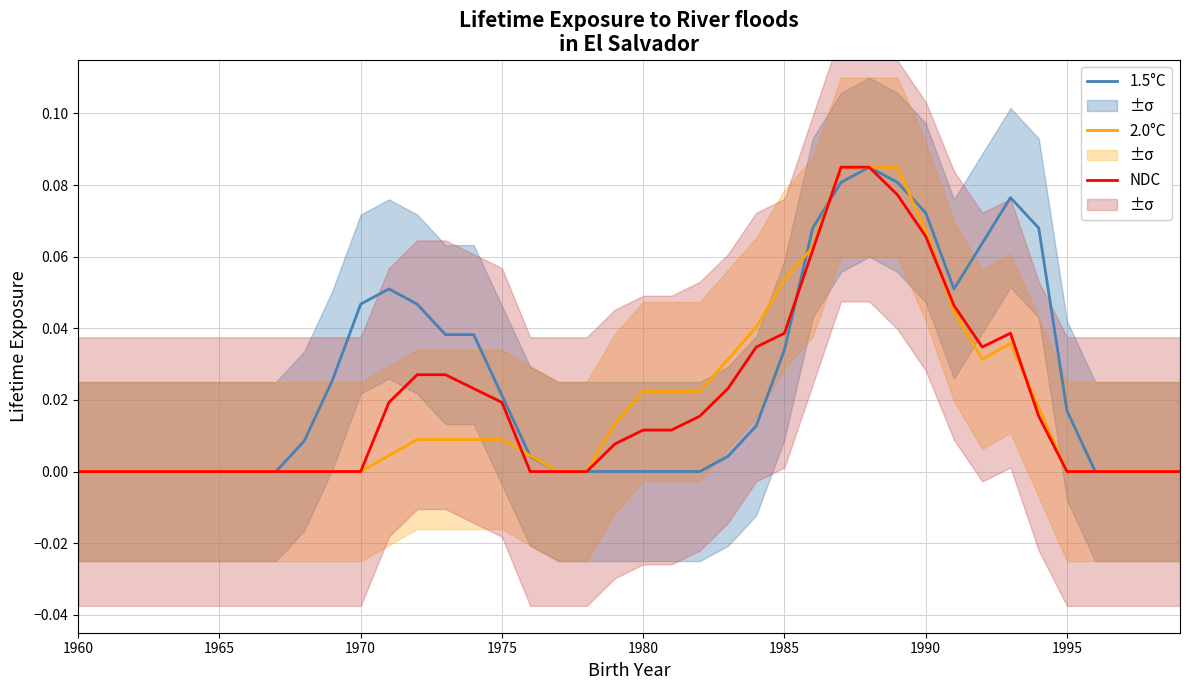

How many intersections are there between NDC and 1.5°C?

2